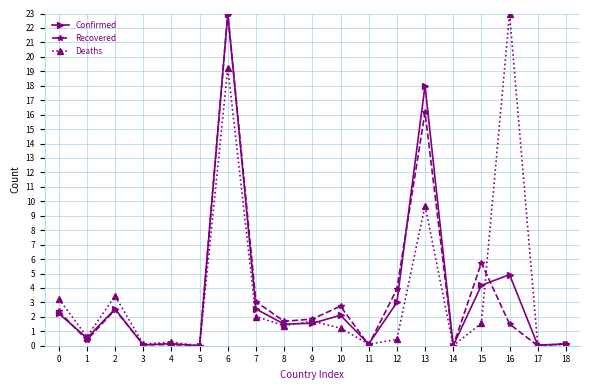

At which category does Deaths reach its first local peak?

2